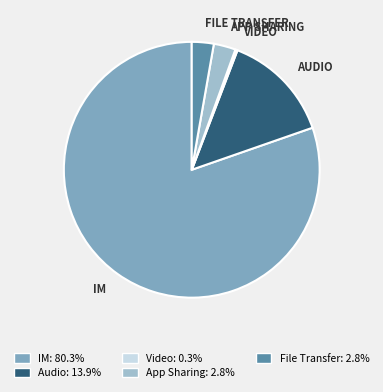

Is there a majority slice in this chart?

Yes